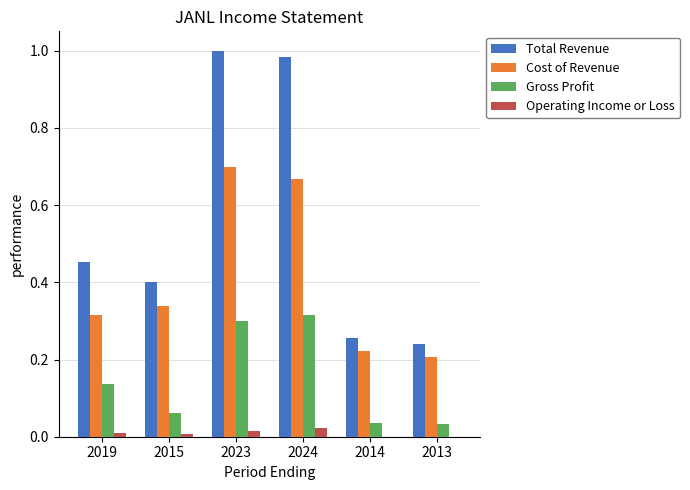

Which series changed the most between 2024 and 2014?

Total Revenue